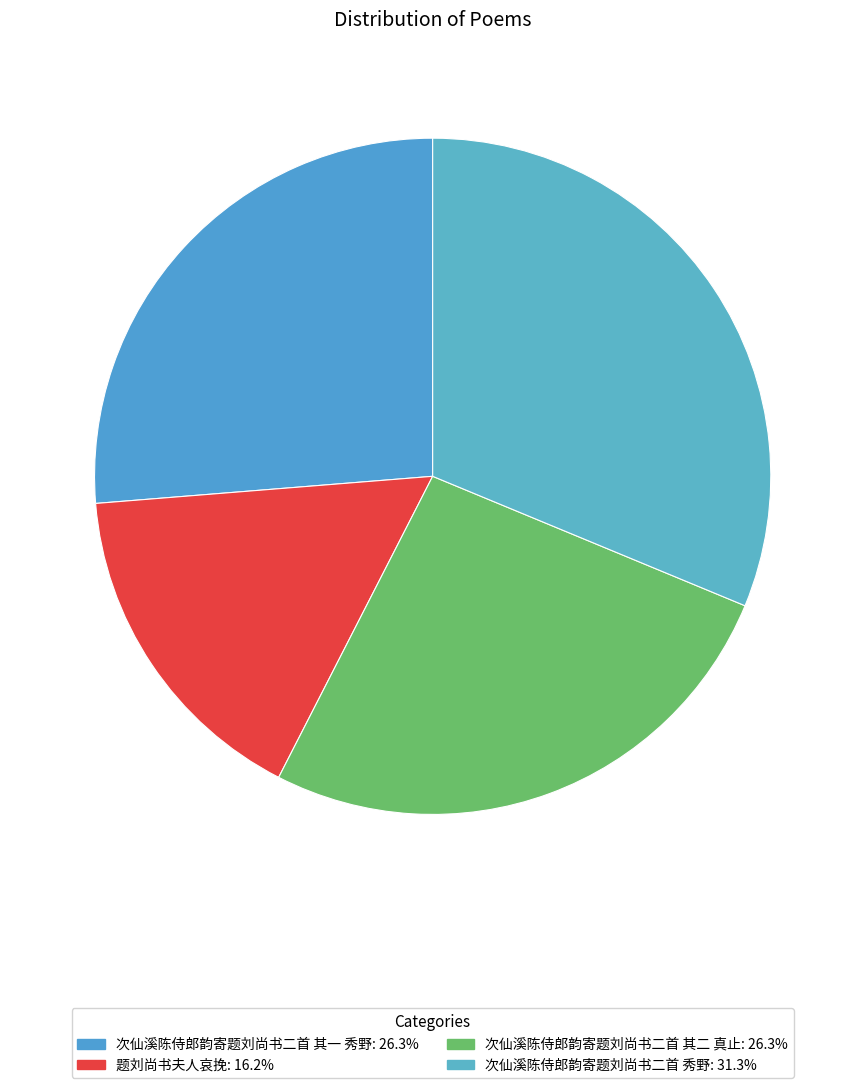

Combined, what portion of the pie is 次仙溪陈侍郎韵寄题刘尚书二首 其二 真止 and 次仙溪陈侍郎韵寄题刘尚书二首 秀野?

57.5%